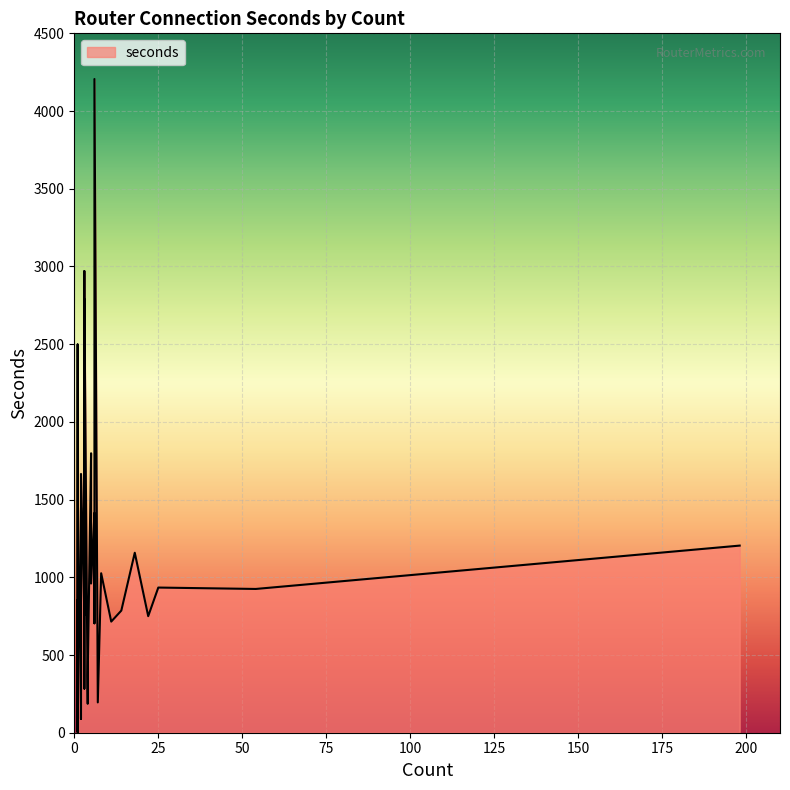

What is the change in value from 5 to 22?

-1976